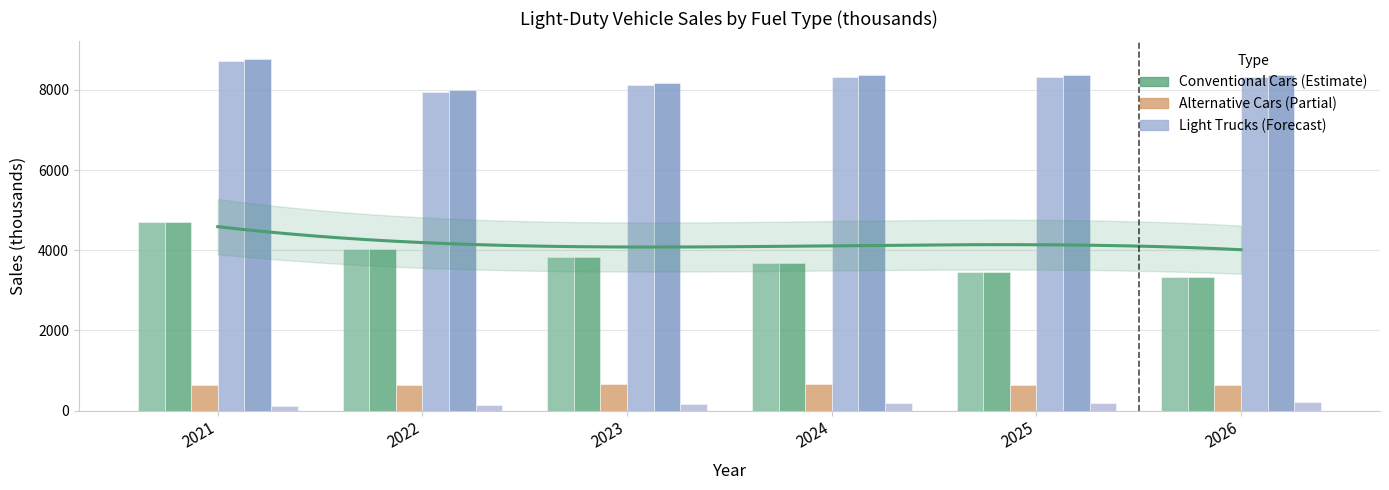

Where is 300 Mile EV LT nearest to the value 160?

2023